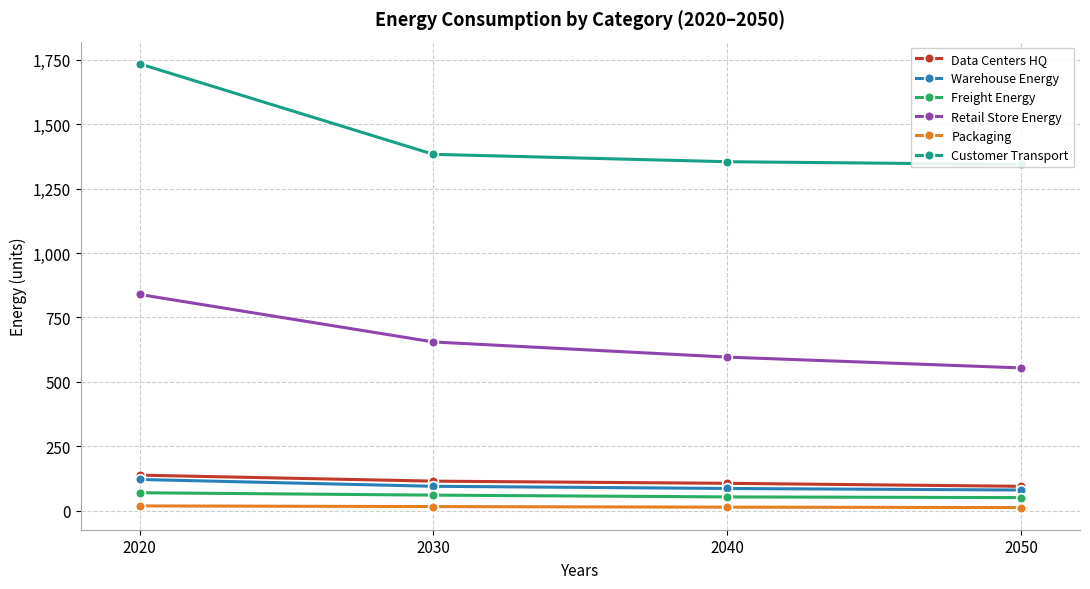

Rank the series at 2020 from highest to lowest value.

Customer Transport, Retail Store Energy, Data Centers HQ, Warehouse Energy, Freight Energy, Packaging